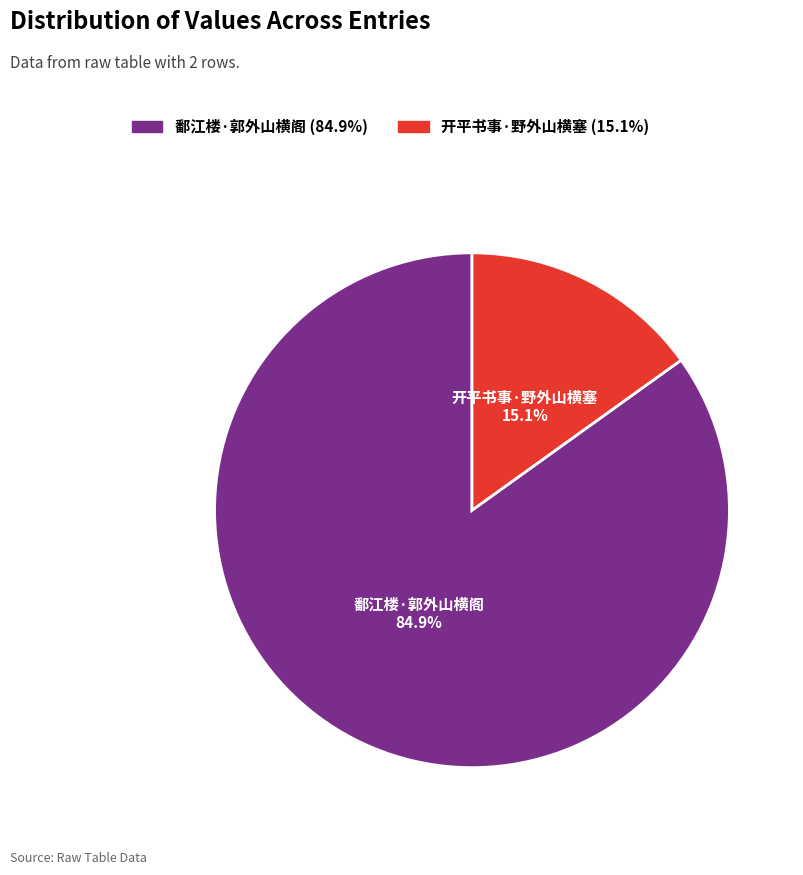

Combined, do 开平书事·野外山横塞 and 鄱江楼·郭外山横阁 account for over 50%?

Yes